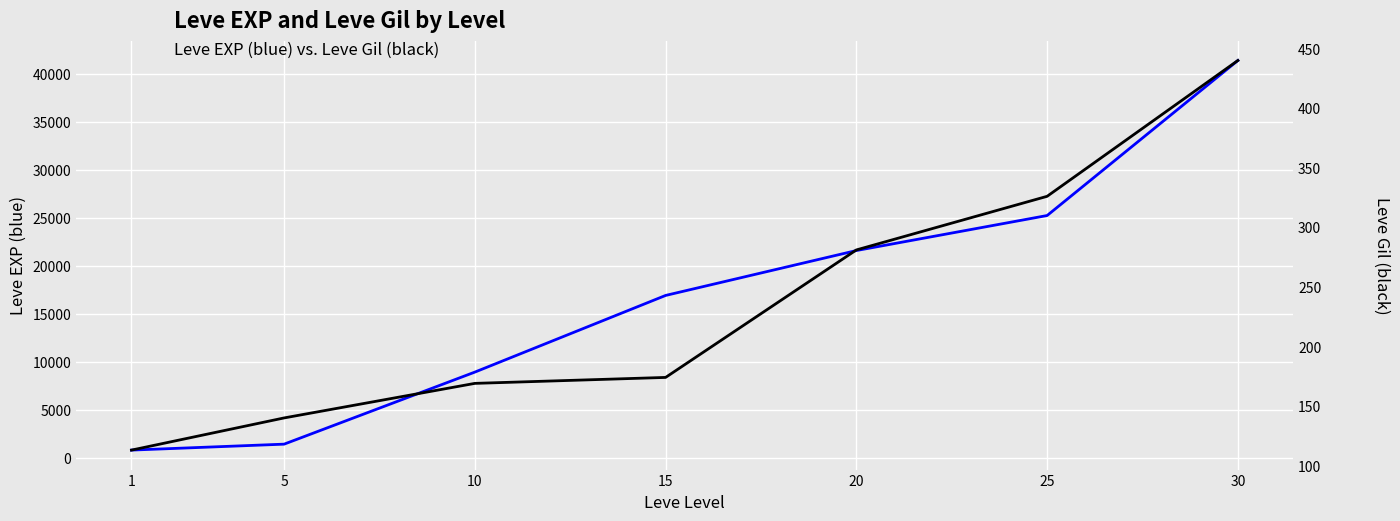

Which series has the largest total across all categories?

Leve EXP